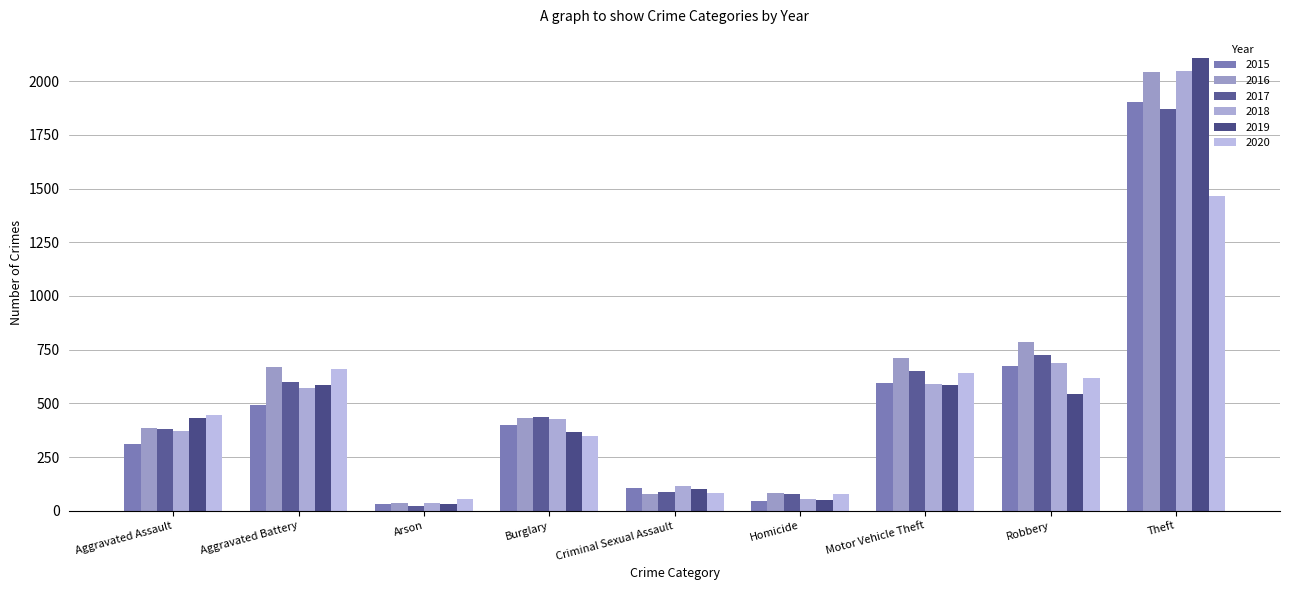

What is the difference between the second highest and minimum values in the 2016 series?

747